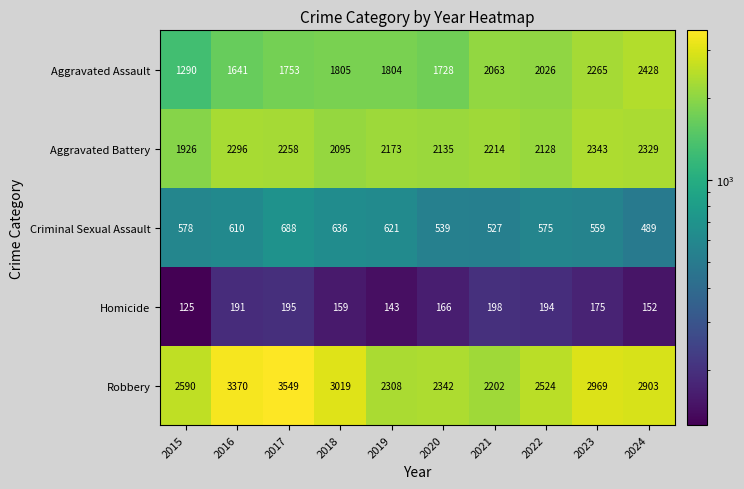

What is the average value of the Aggravated Assault series?

1880